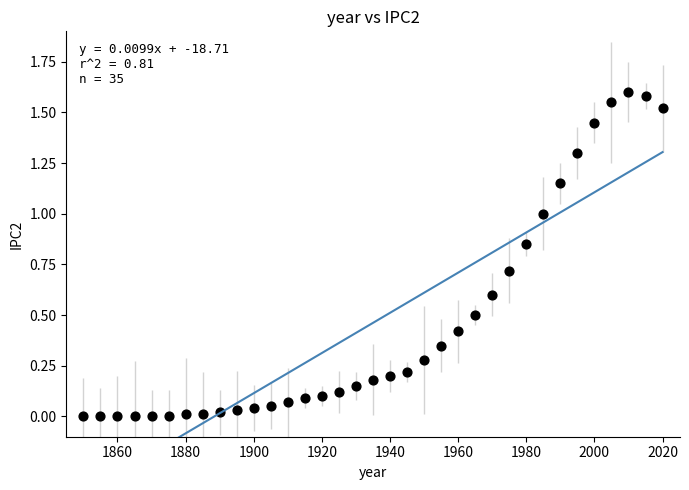

What is the range of X values (max minus min)?

170.0